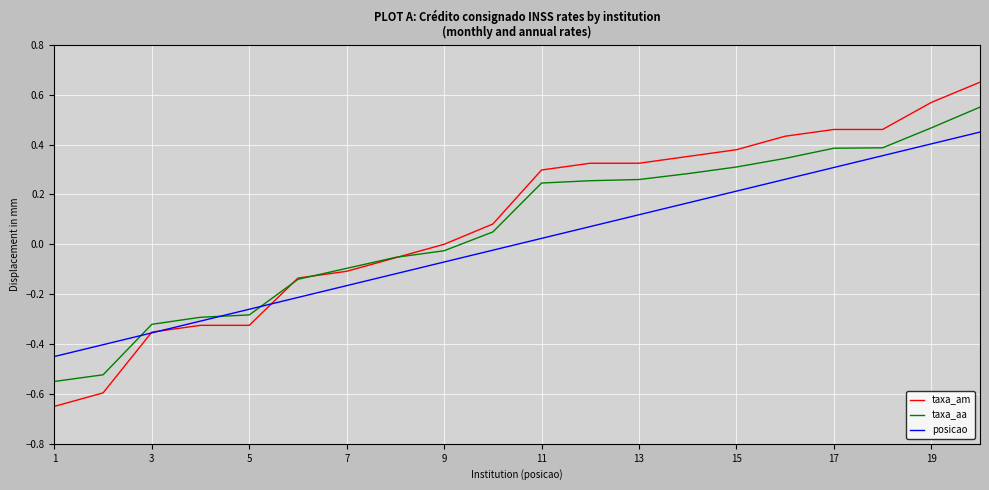

Which series has the largest range (max minus min)?

taxa_am